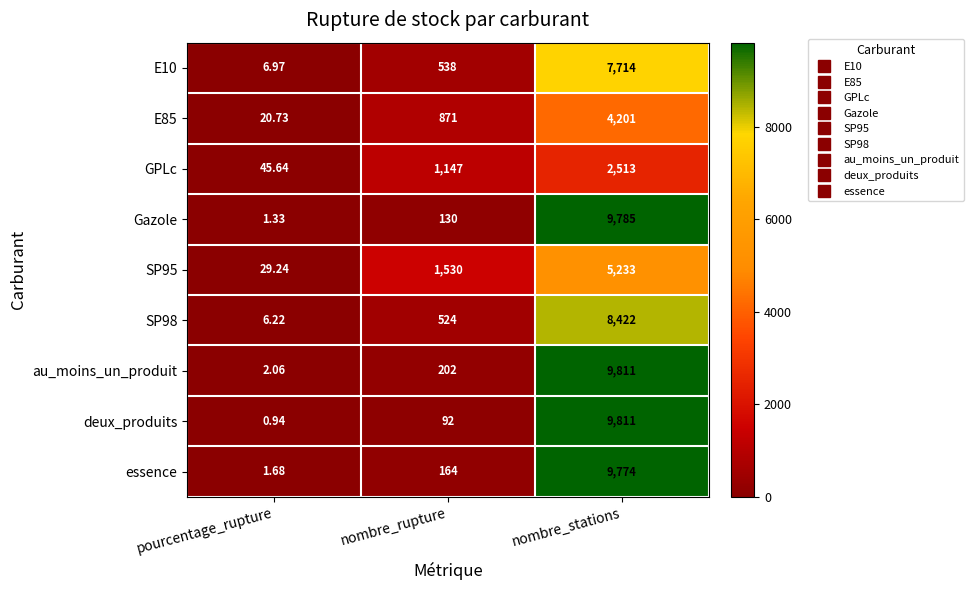

Rank the series at nombre_rupture from lowest to highest value.

deux_produits, Gazole, essence, au_moins_un_produit, SP98, E10, E85, GPLc, SP95